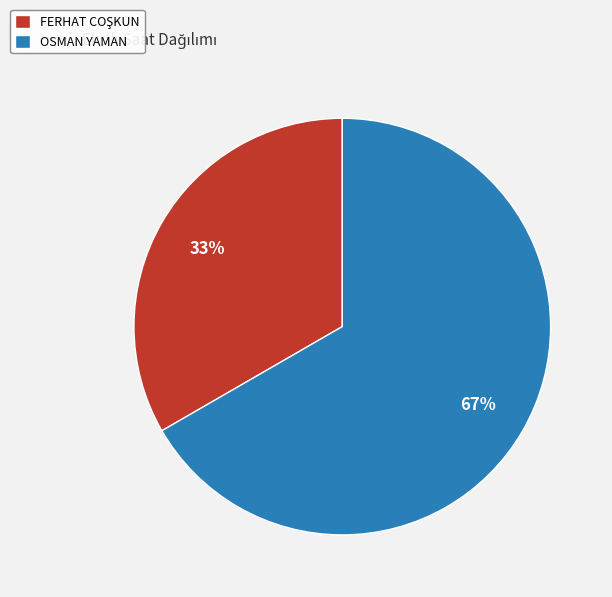

Which slice is the largest?

OSMAN YAMAN